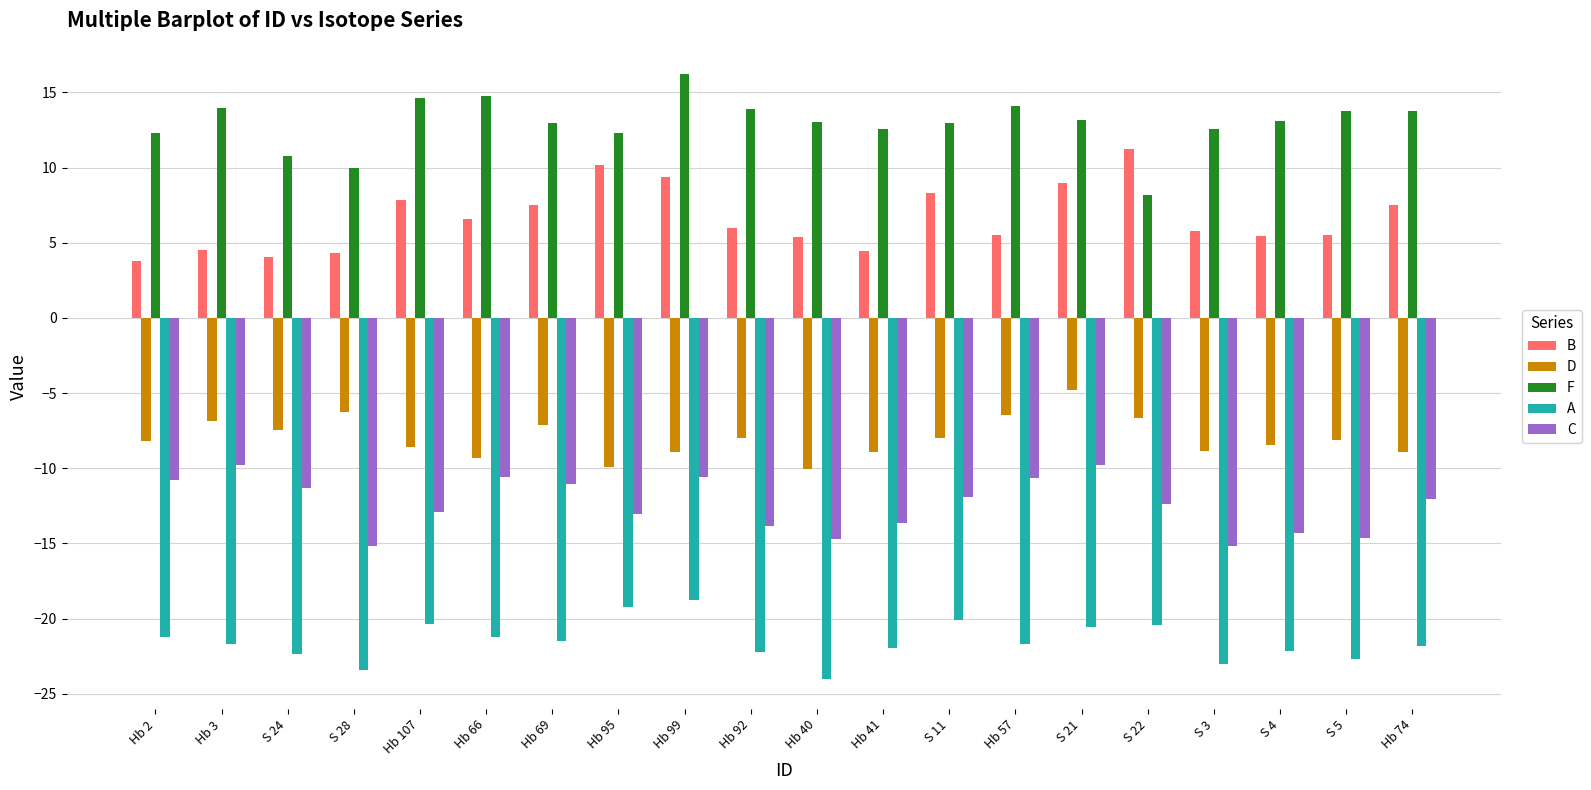

Is it true that A equals -14.1 at S 21?

False